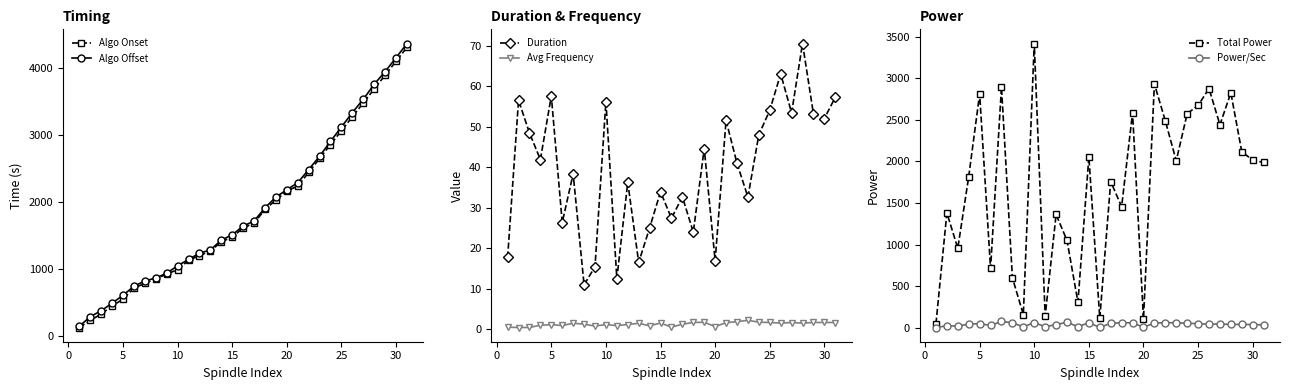

What are all the series names shown in the legend?

Algo Onset, Algo Offset, Duration, Avg Frequency, Total Power, Power/Sec